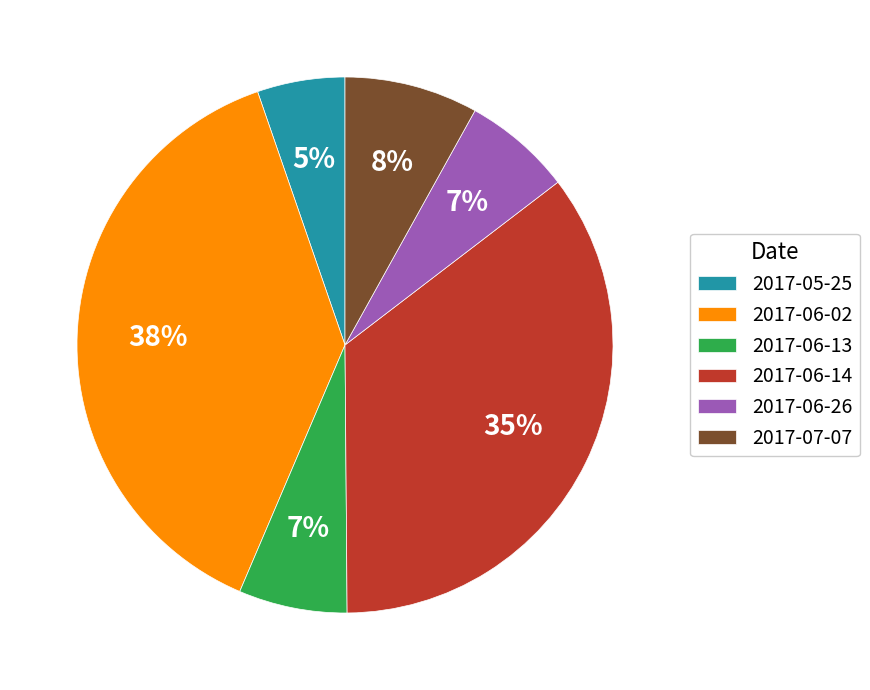

True or false: 2017-05-25 accounts for 5% of the total.

True